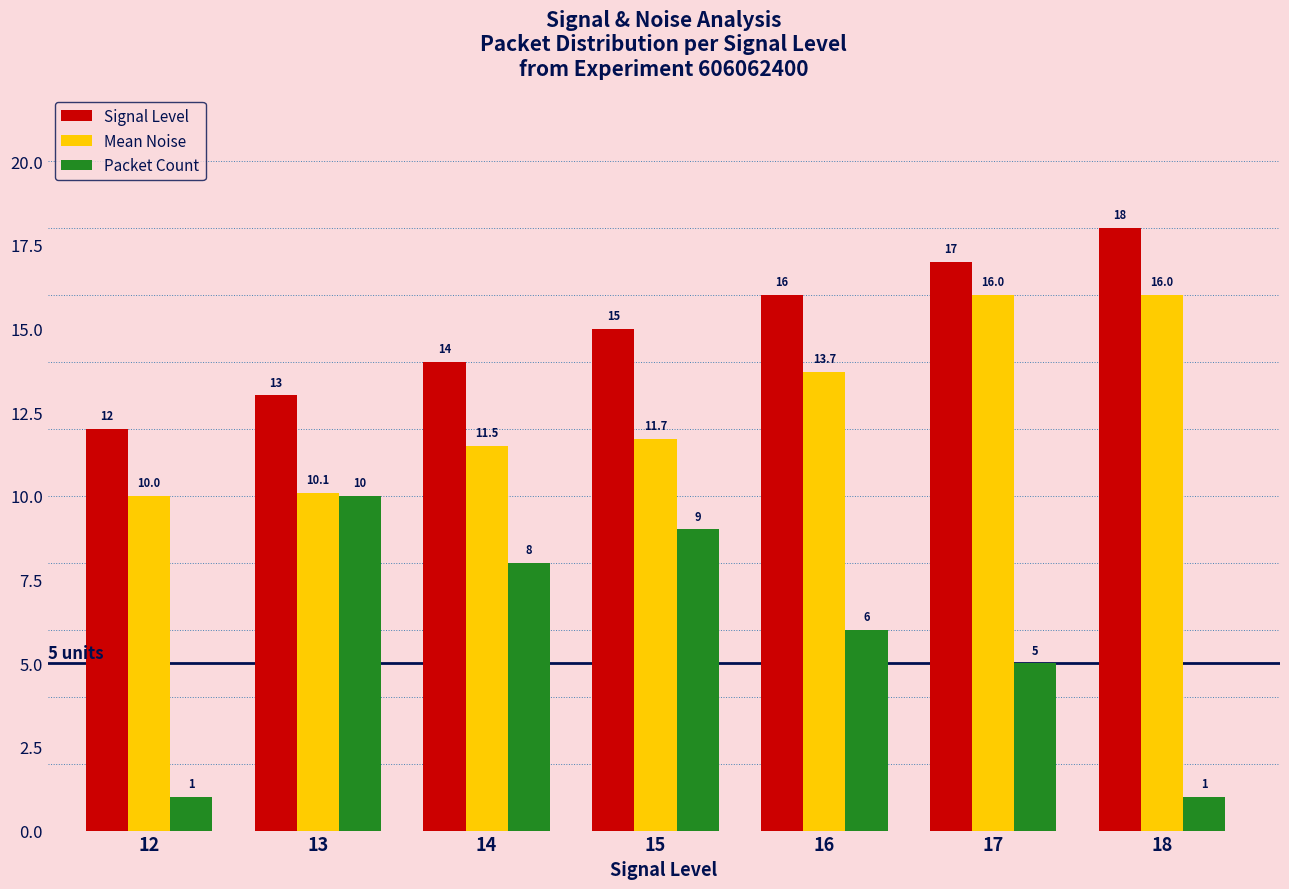

Is the value of Packet Count at 13 greater than the value of Mean Noise at 16?

No